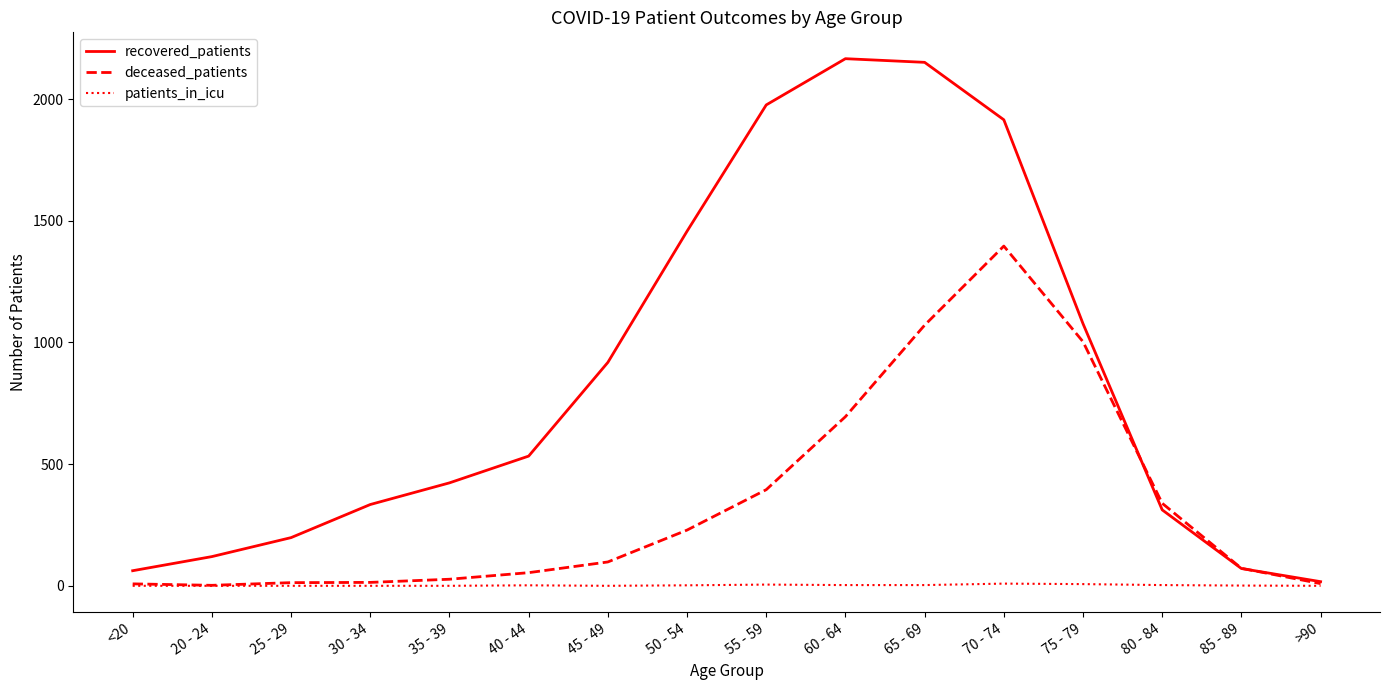

Between 75 - 79 and 85 - 89, which series saw the biggest shift?

recovered_patients